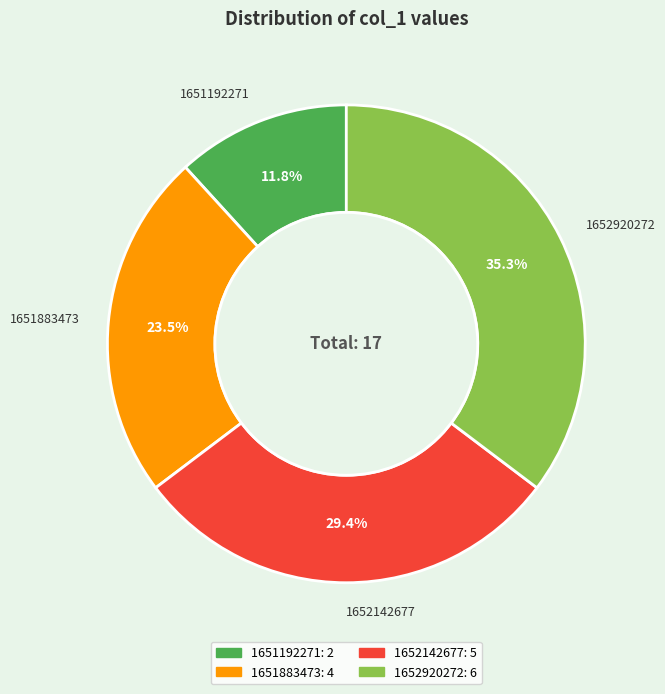

What percentage is the 1652142677 slice, to the nearest percent?

29%